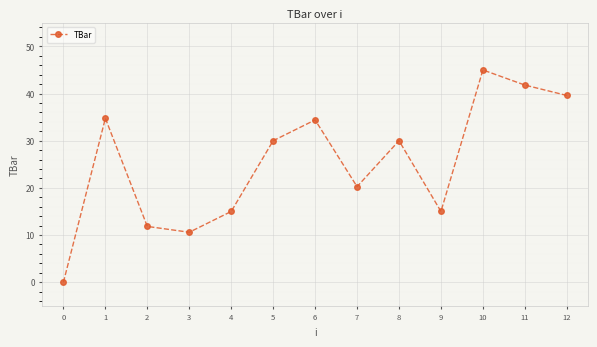

Where does the data first go above 30?

1